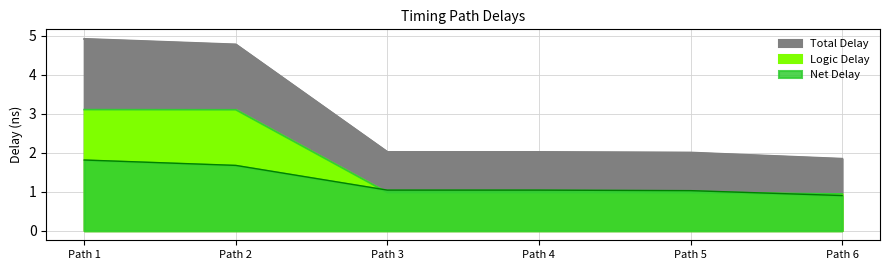

True or false: Logic Delay and Total Delay cross at least once.

False